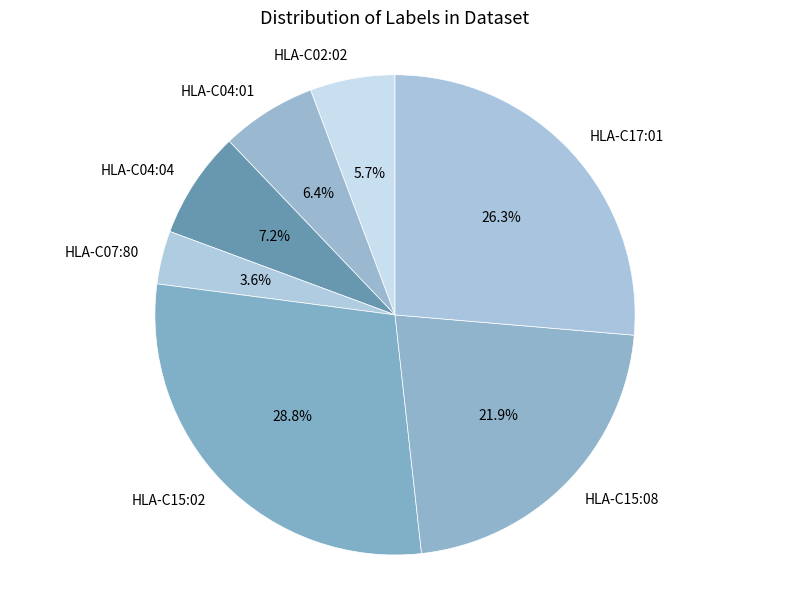

Between HLA-C04:01 and HLA-C07:80, which is larger?

HLA-C04:01